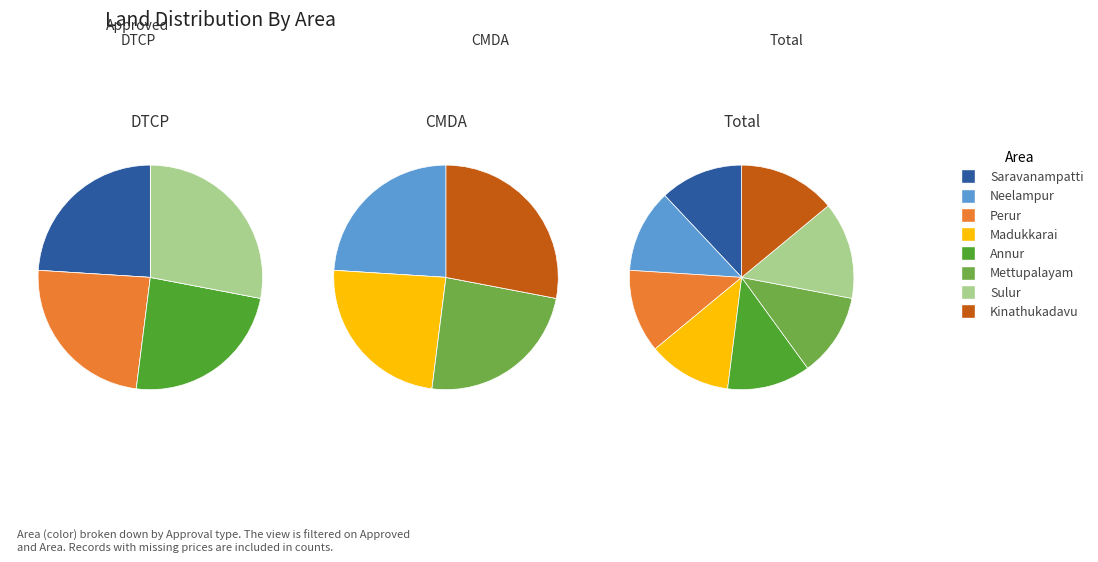

True or false: Annur accounts for 12% of the total.

True